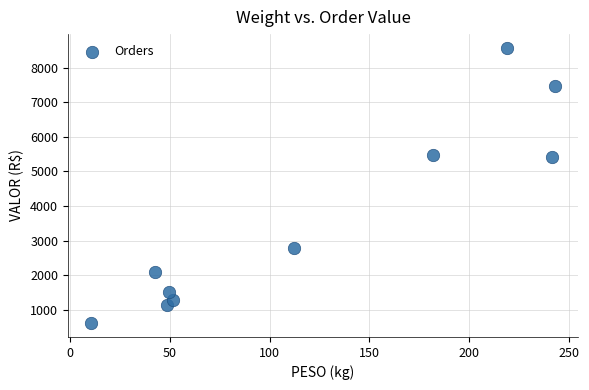

What is the range of X values (max minus min)?

232.5